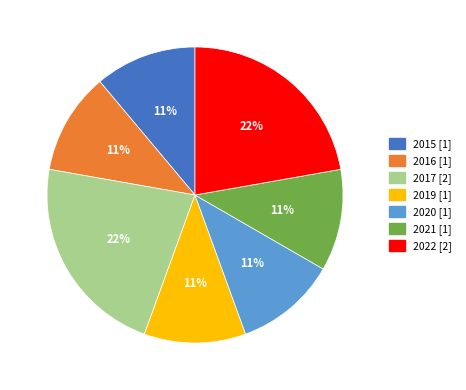

Is the sum of 2021 and 2020 greater than half?

No